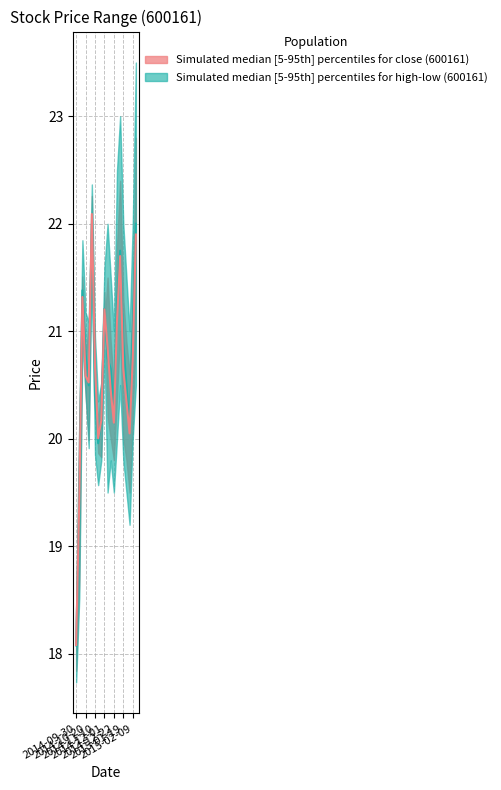

The low series shows 32.6 at 2015-01-19. True or false?

False